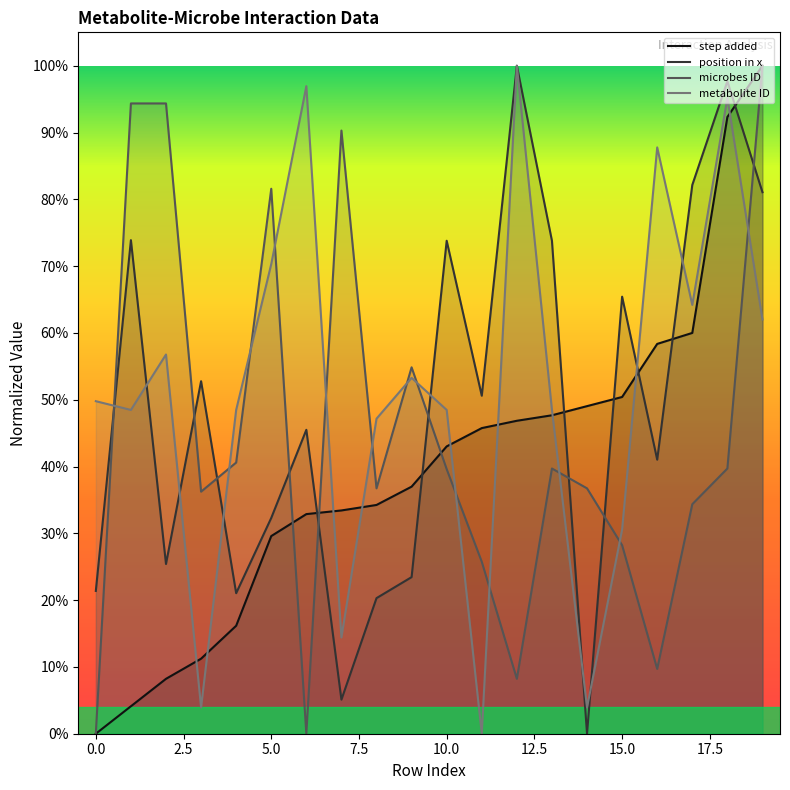

What is the difference between the metabolite ID values at 18 and 2.5?

0.4